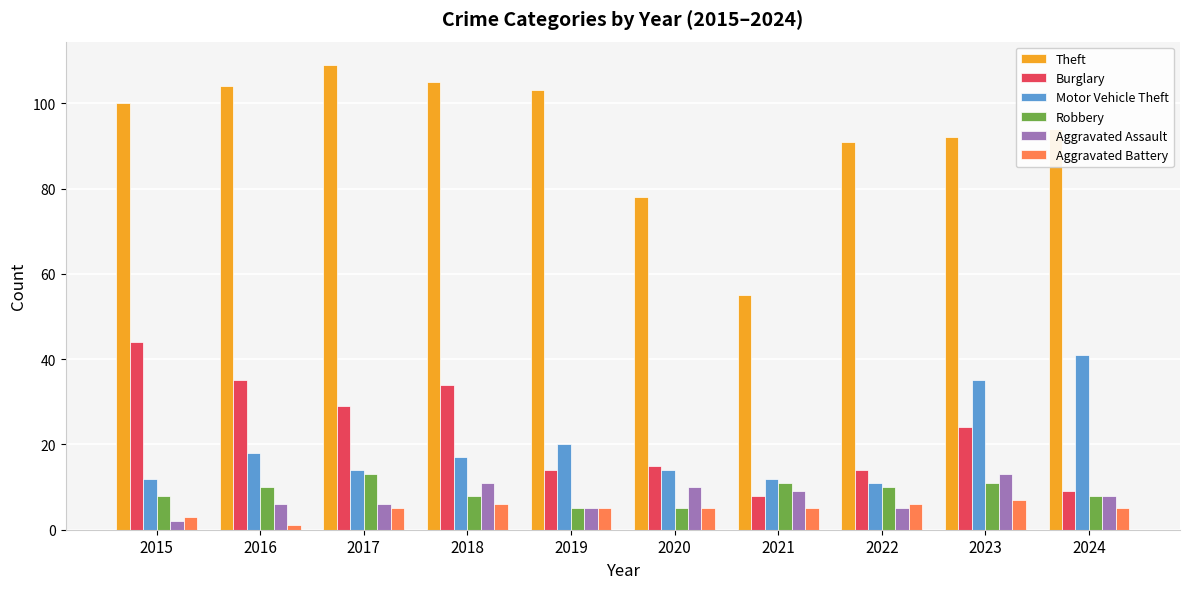

Which category has the lowest value in the Aggravated Assault series?

2015